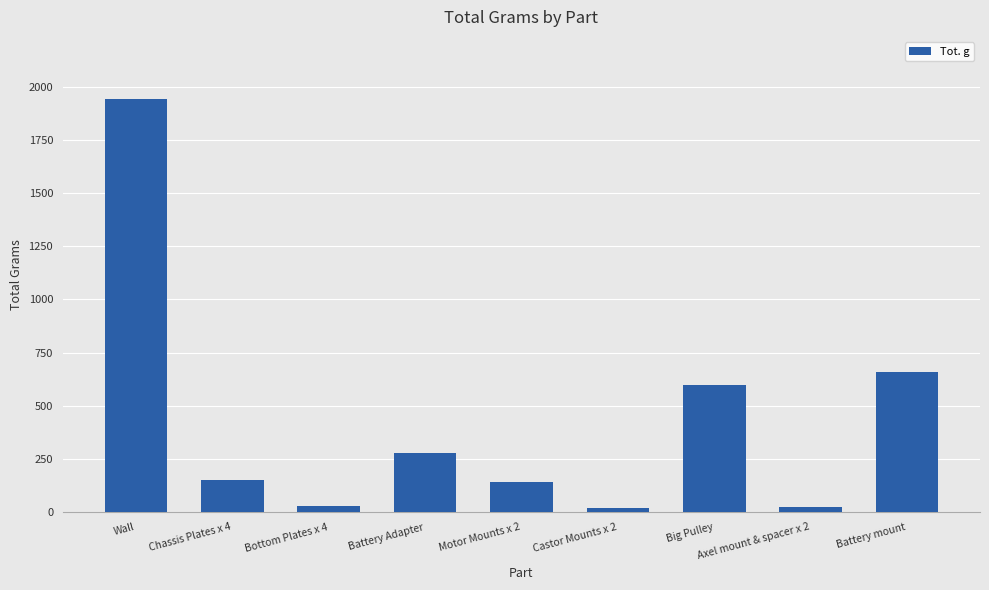

What is the minimum value shown in the chart?

20.1